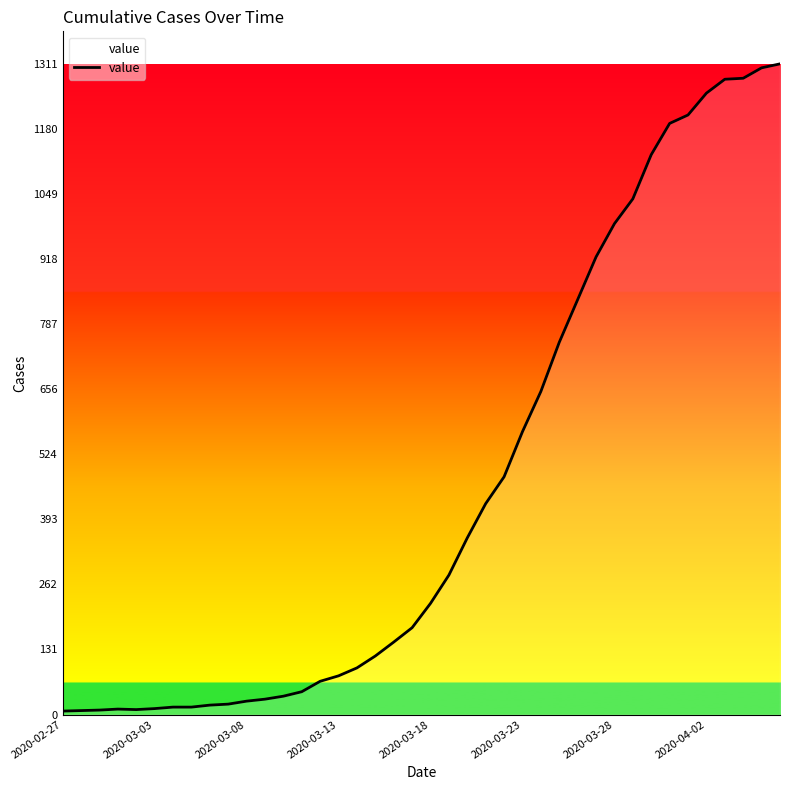

What is the difference between the maximum and minimum values?

1304